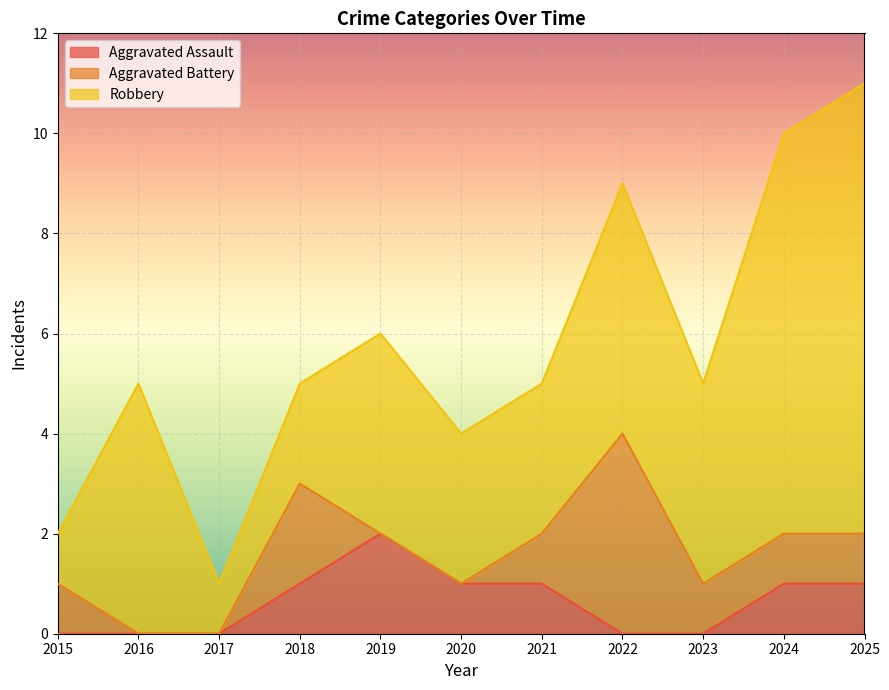

True or false: Robbery has more than 1 points higher than both neighbors.

True